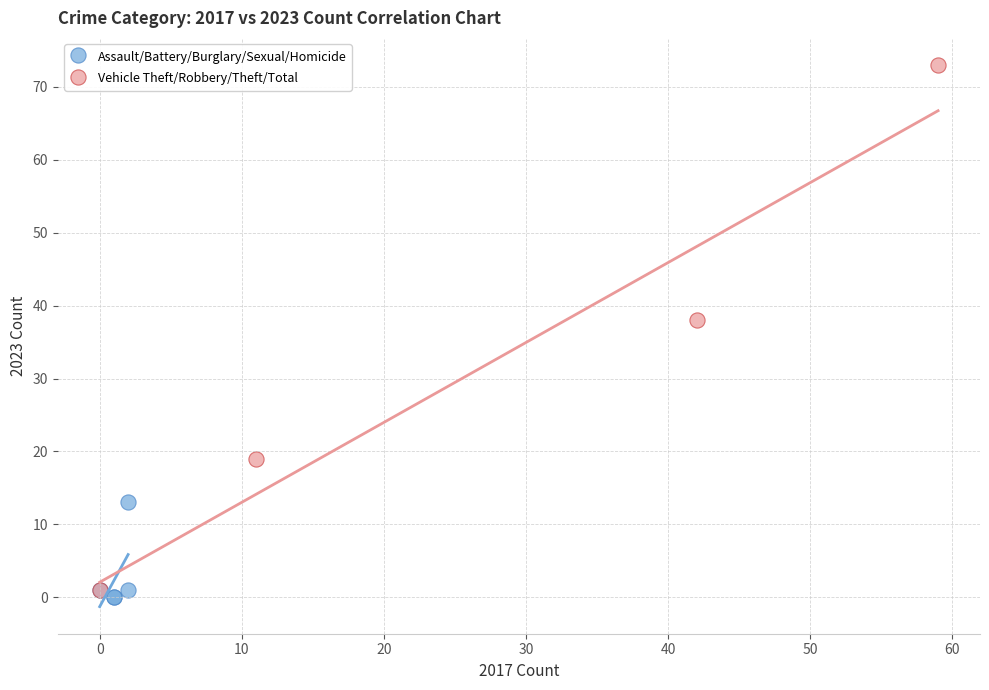

Which series reaches the maximum Y coordinate?

Vehicle Theft/Robbery/Theft/Total